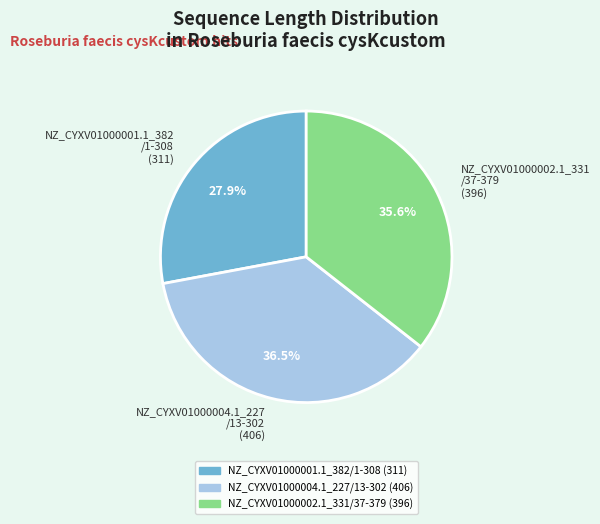

Approximately how many times larger is the value at NZ_CYXV01000002.1_331 /37-379 (396) compared to NZ_CYXV01000001.1_382 /1-308 (311)?

1.3